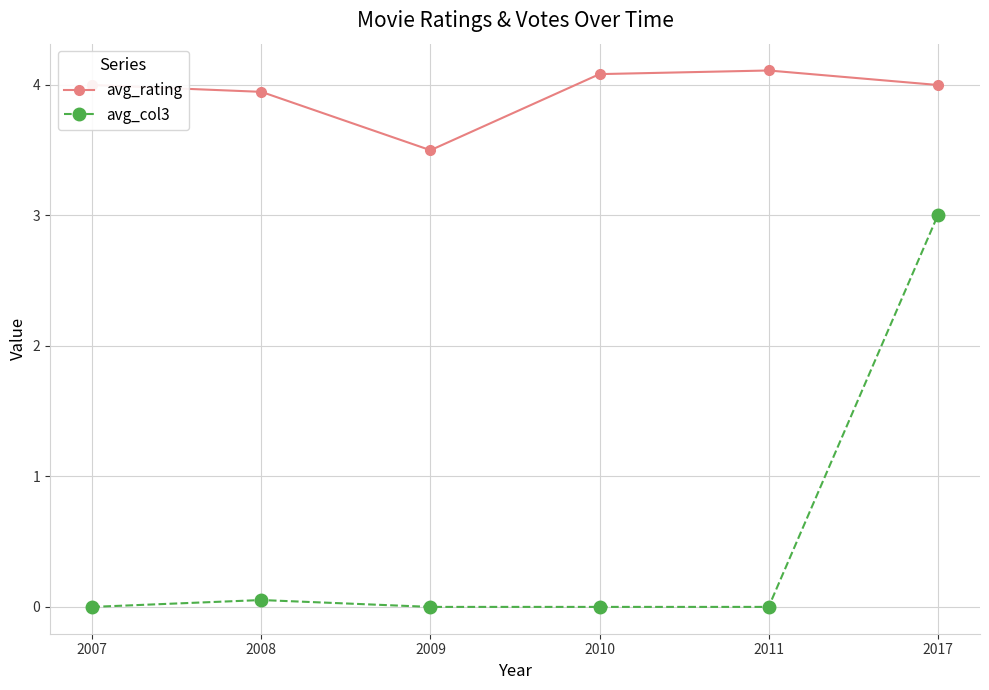

True or false: avg_col3 and avg_rating cross at least once.

False